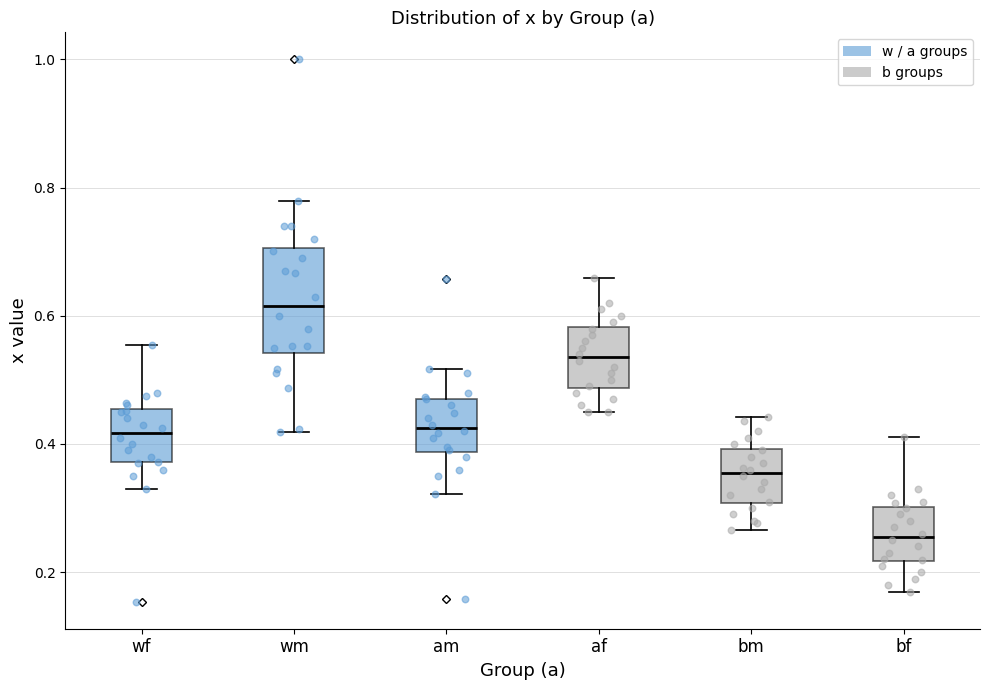

Which box is the tallest, from its lower edge to its upper edge?

wm